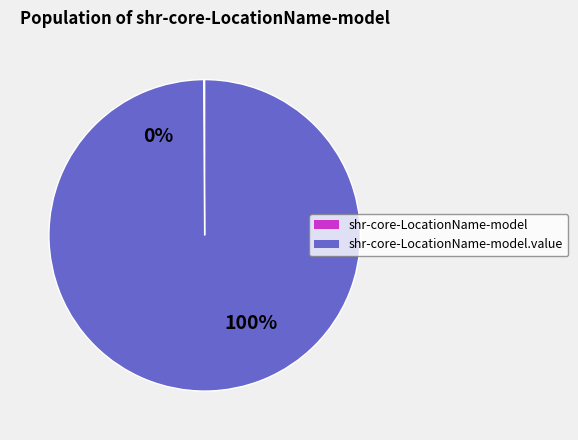

What is the change in value from shr-core-LocationName-model to shr-core-LocationName-model.value?

+1